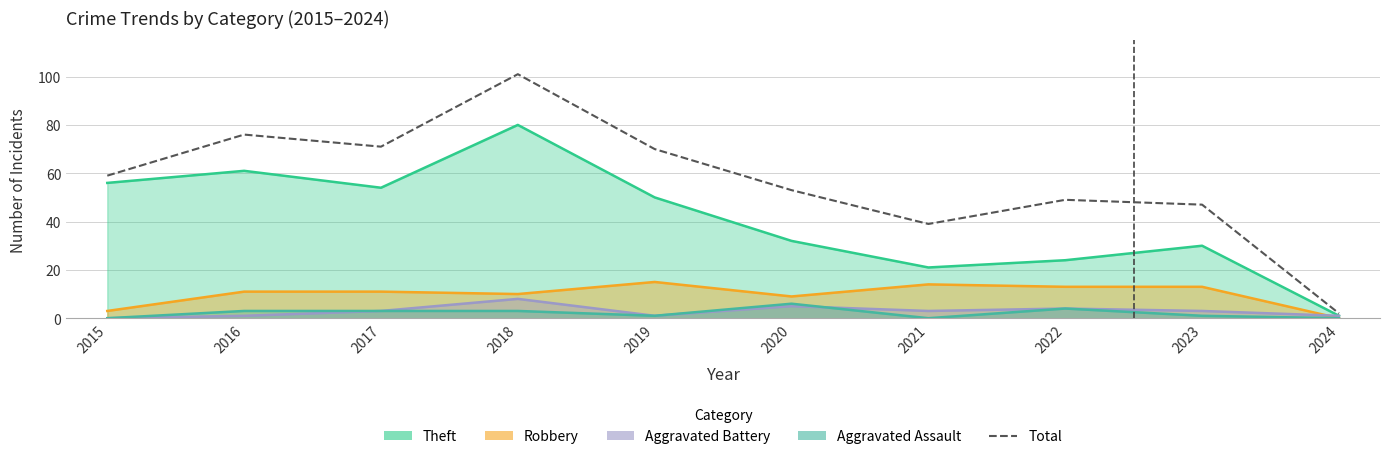

What is the smallest value displayed?

2